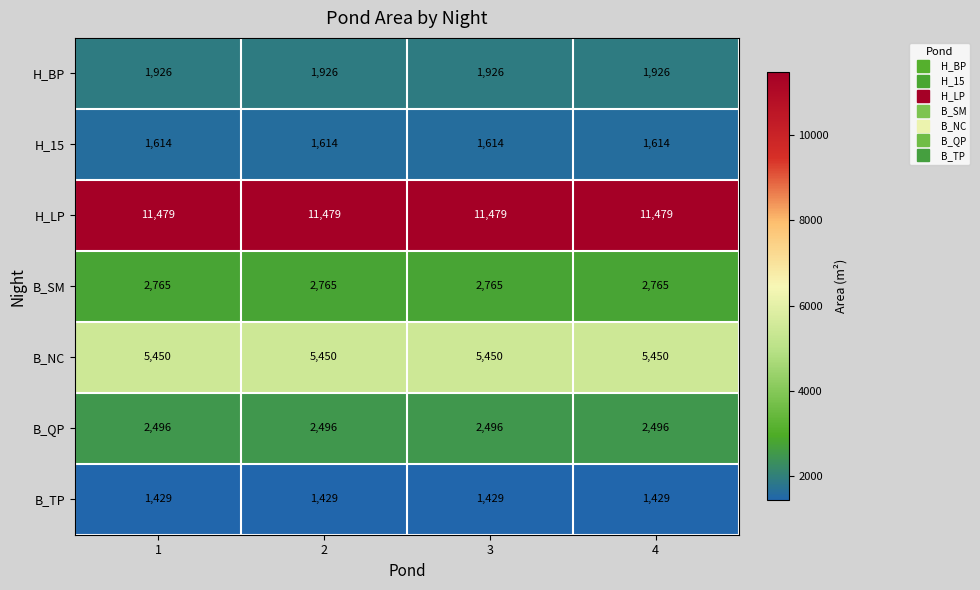

What is the sum of all B_TP values?

5716